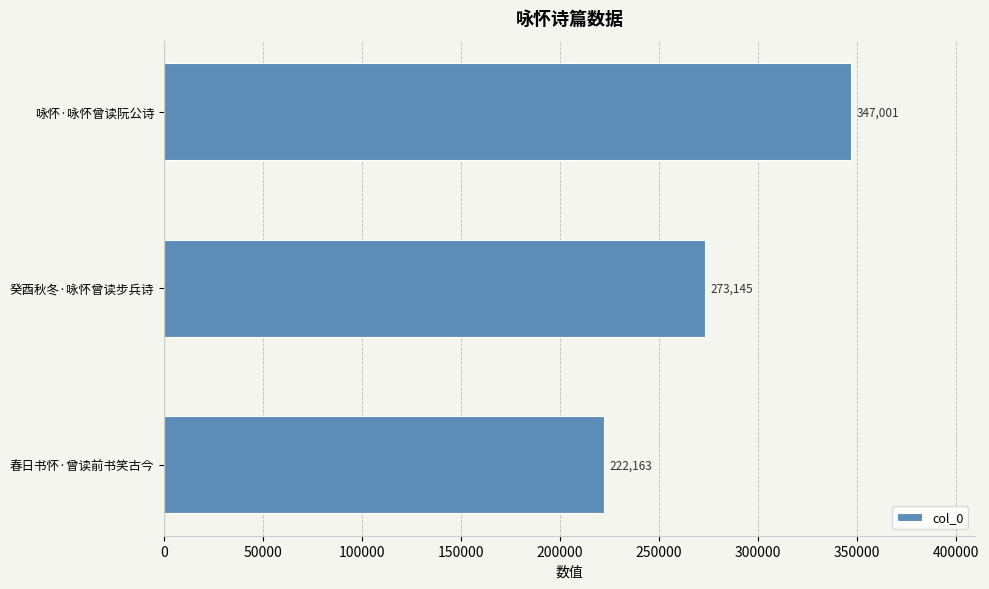

What is the ratio of the value at 癸酉秋冬·咏怀曾读步兵诗 to the value at 咏怀·咏怀曾读阮公诗?

0.8